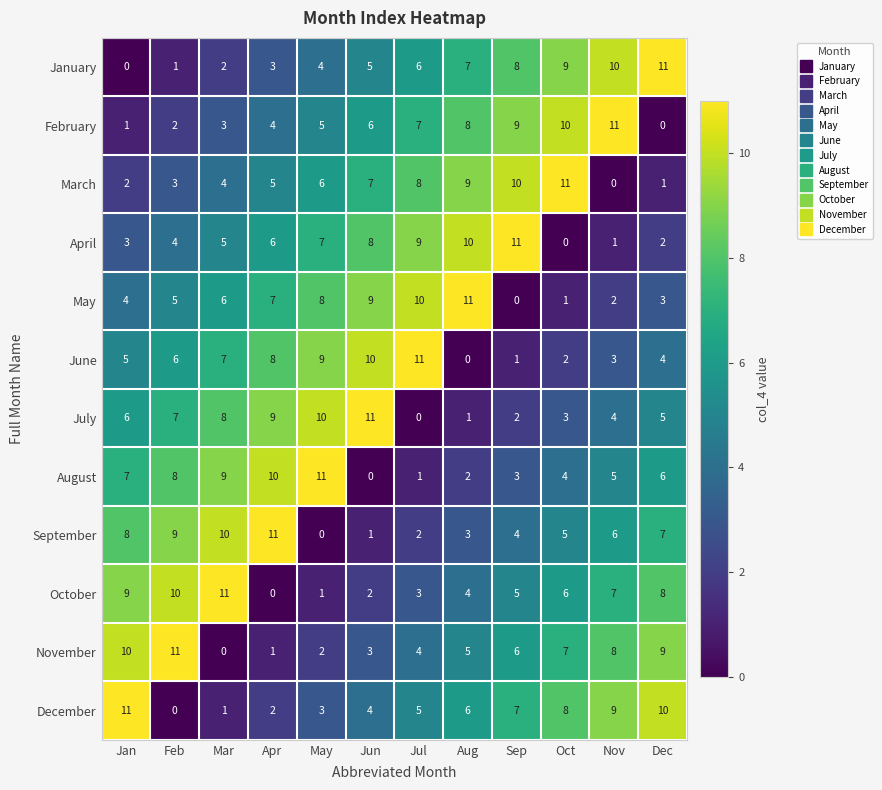

Is the value of September at Jan greater than the value of May at Feb?

Yes